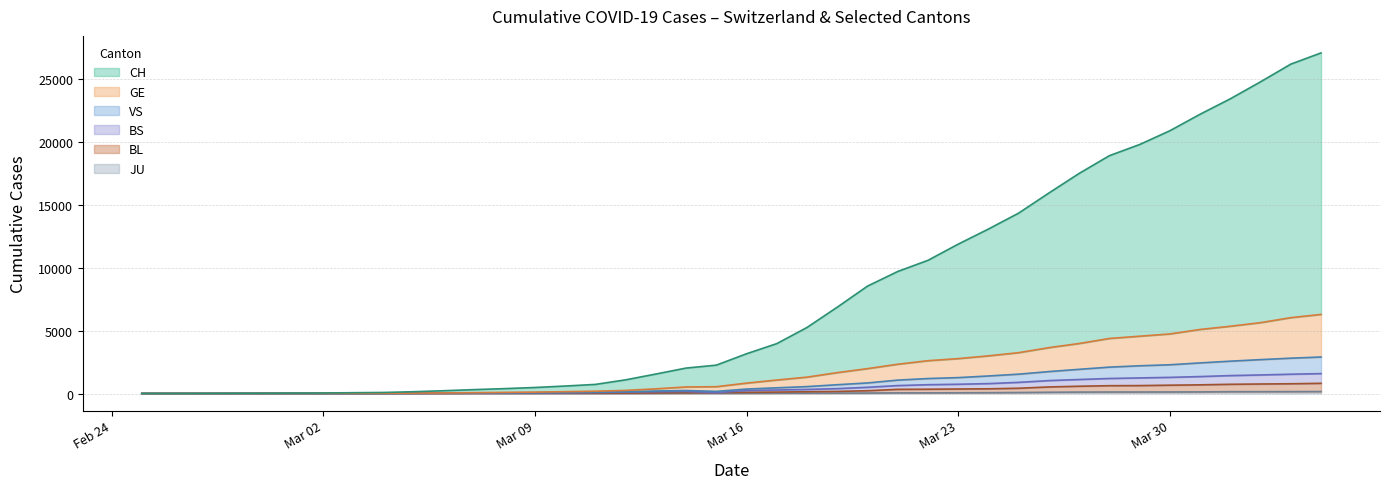

True or false: CH has more than 2 points higher than both neighbors.

False